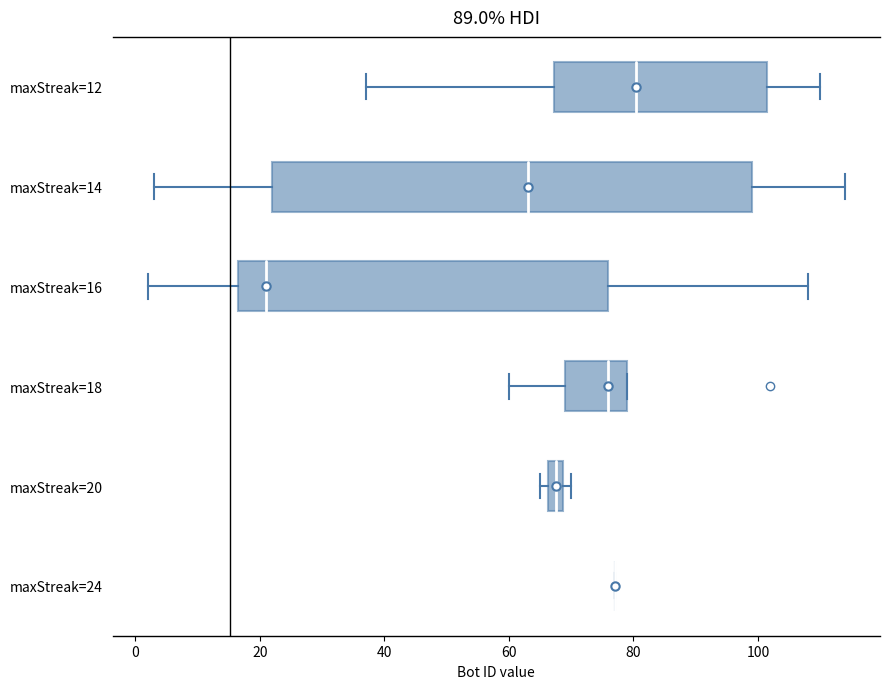

Comparing the boxes themselves (not the whiskers), which one is the widest?

maxStreak=14